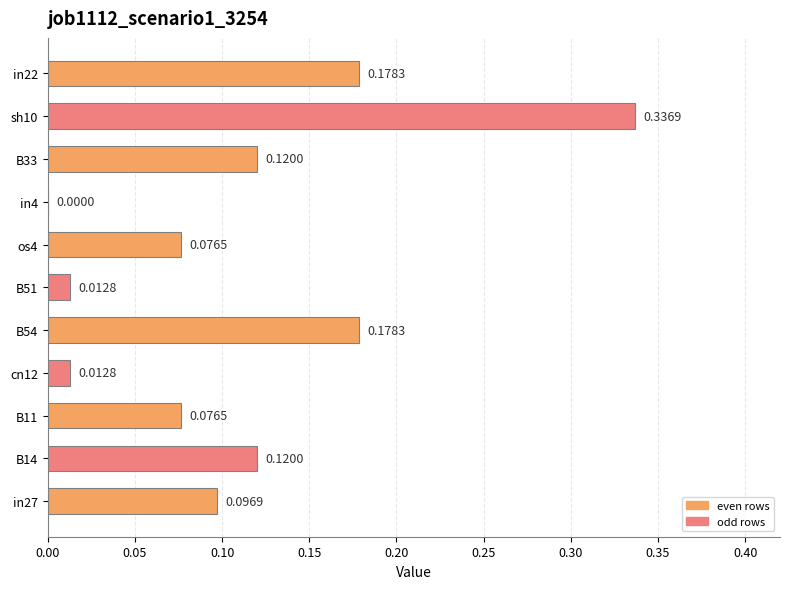

What is the sum of all values?

1.2